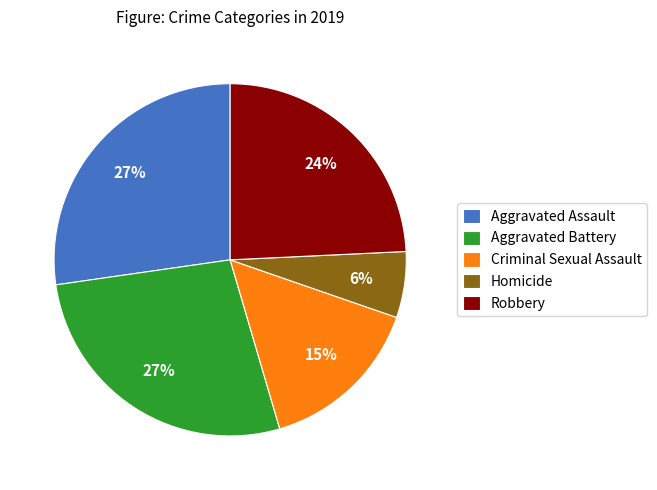

To the nearest percent, what is the difference between the Robbery and Homicide slice percentages?

18%